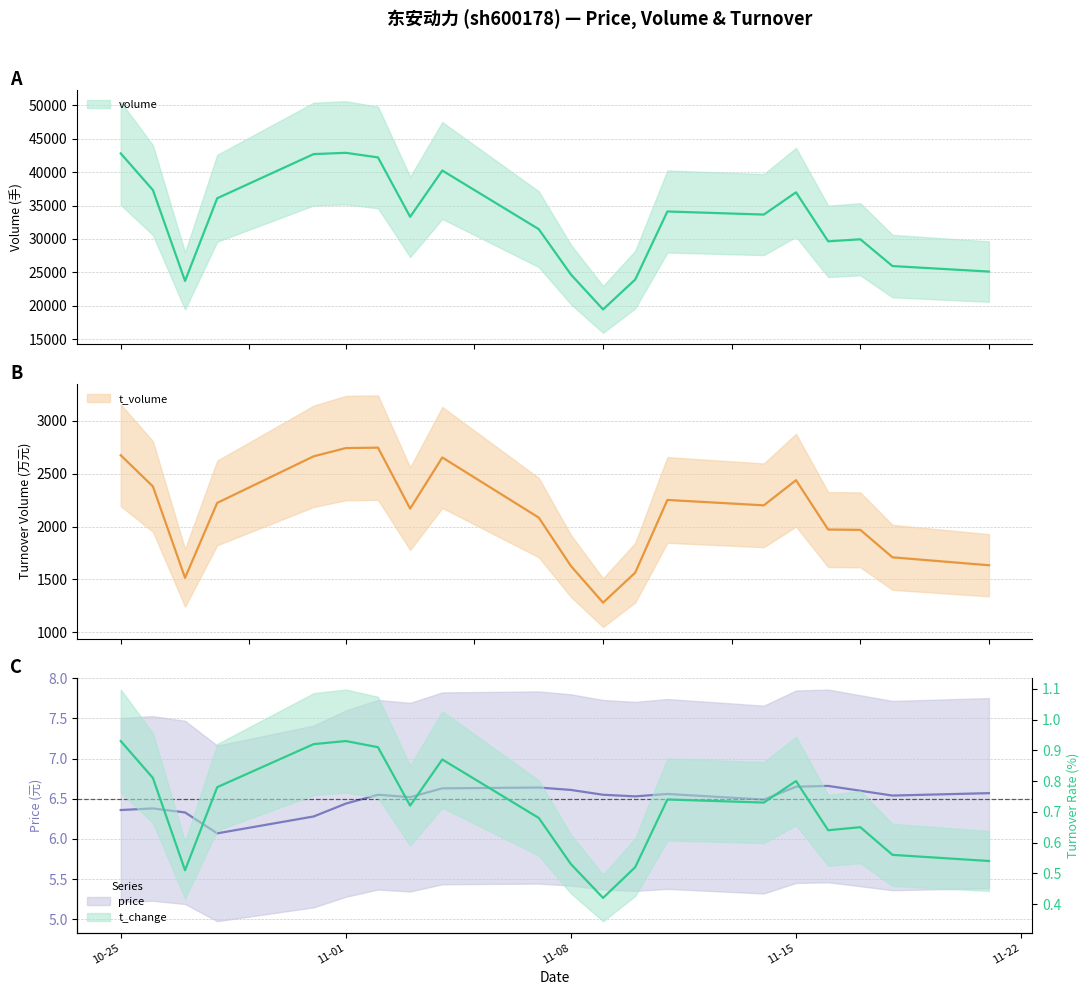

What is the sum of all t_change values?

14.2